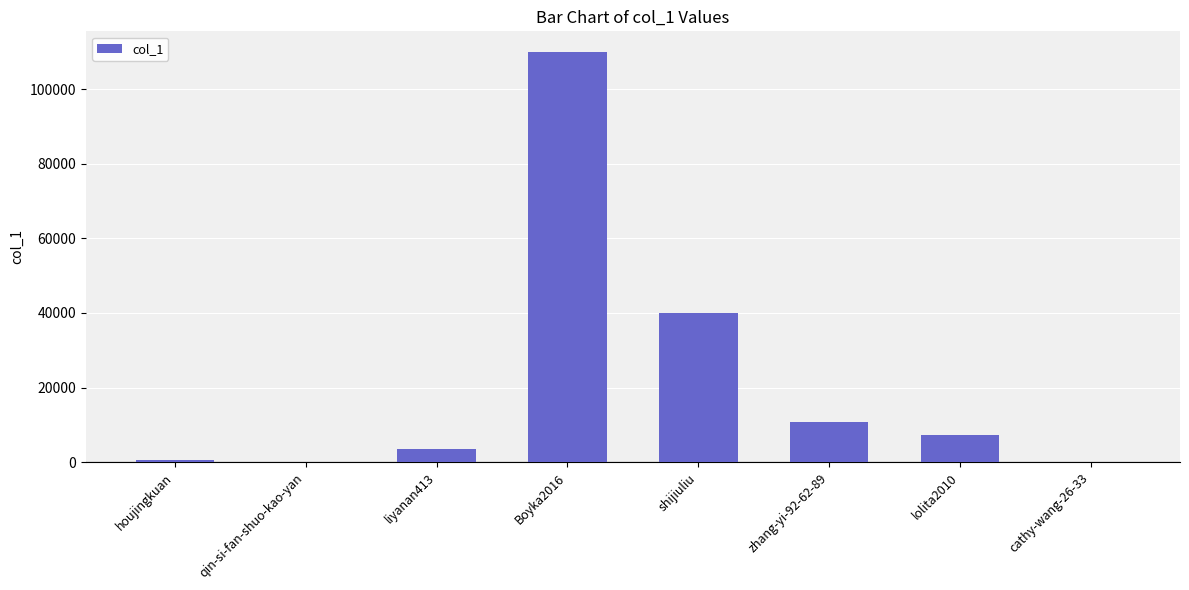

What is the approximate value at zhang-yi-92-62-89?

10873